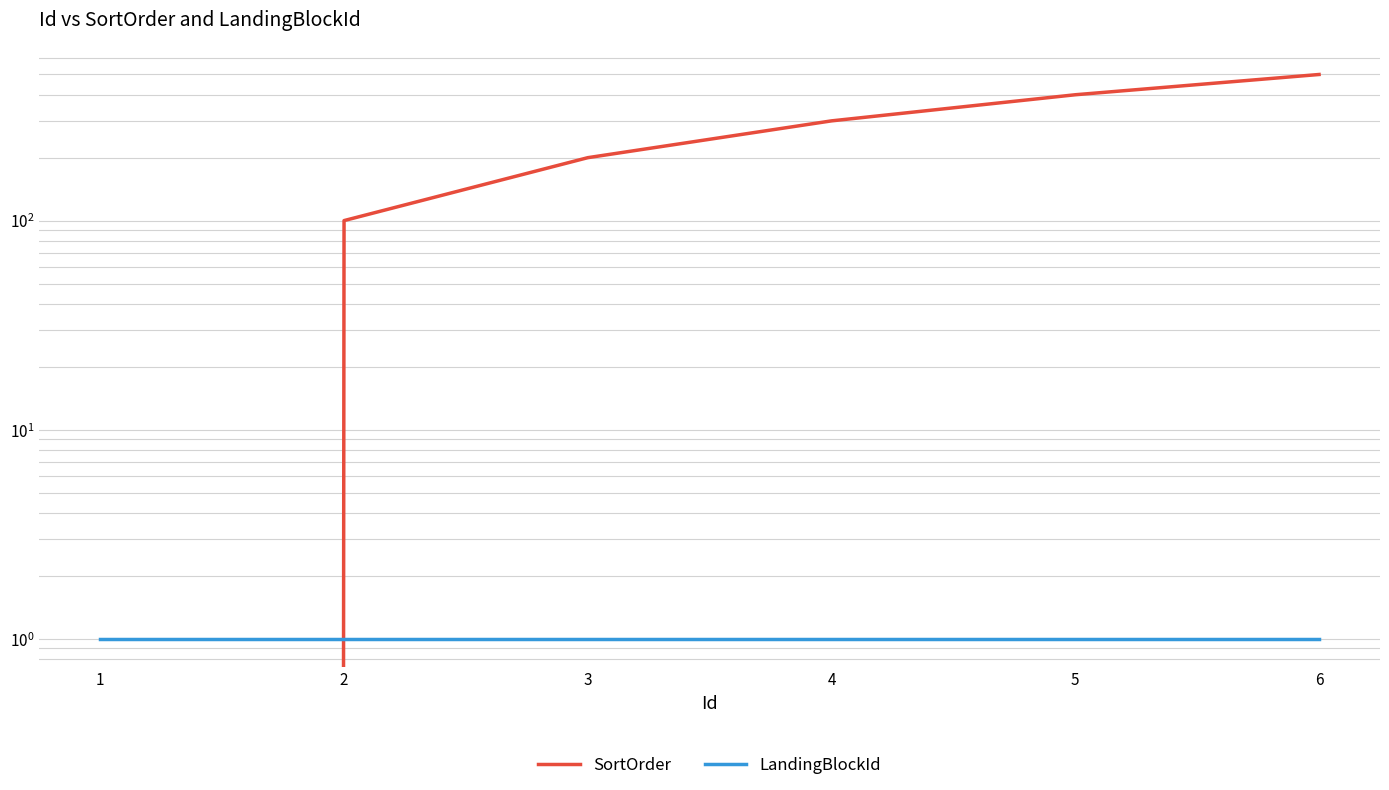

What is the value of the SortOrder point at the 6th from the left?

500